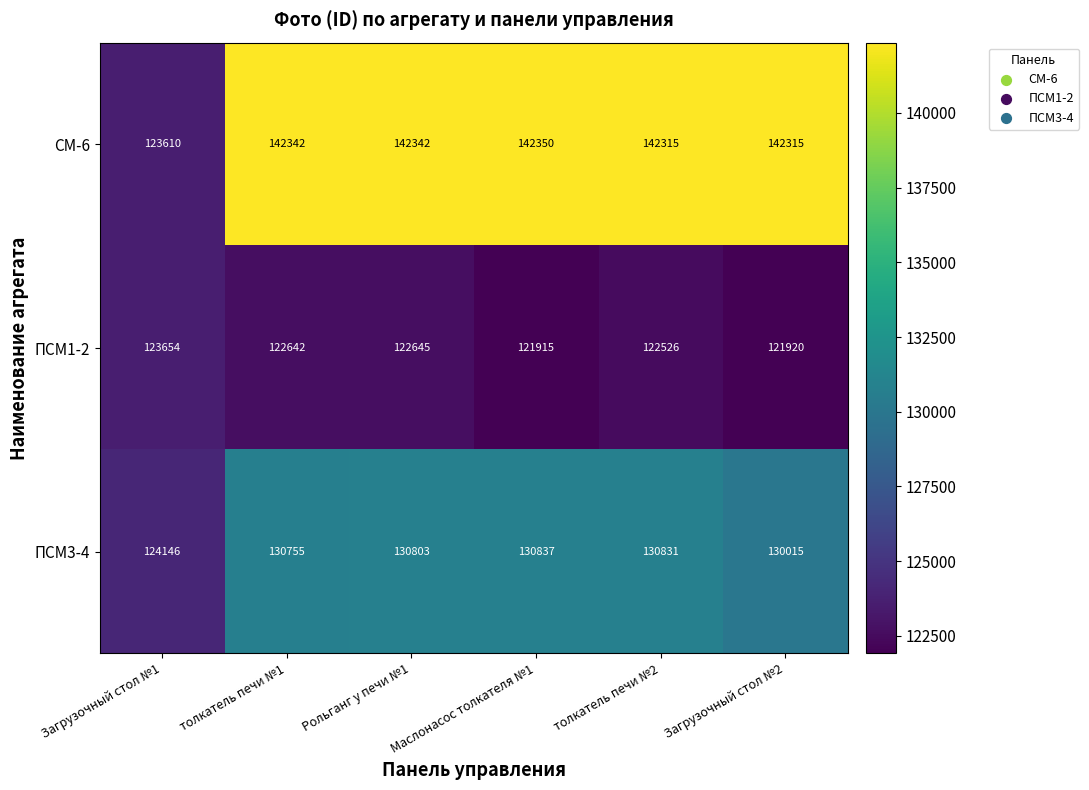

What is the sum of all ПСМ1-2 values?

735302